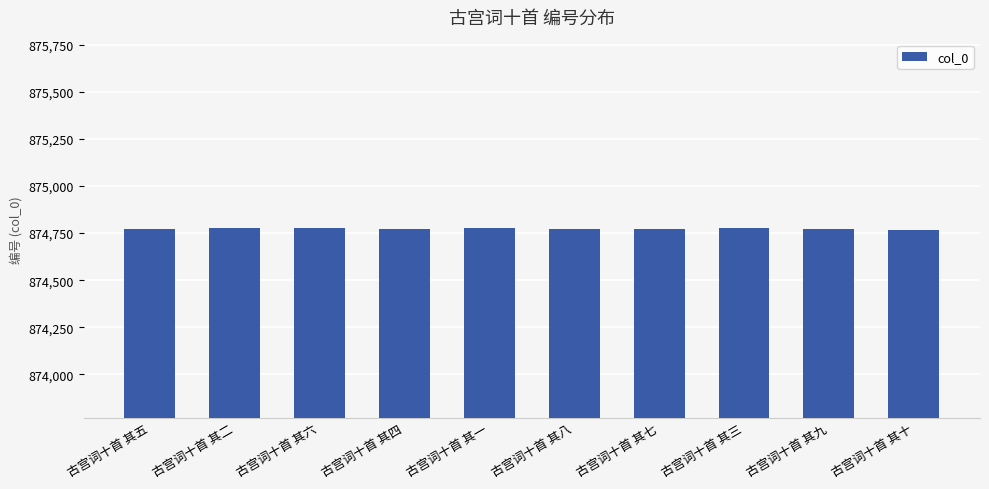

What is the ratio of the value at 古宫词十首 其七 to the value at 古宫词十首 其二?

1.0